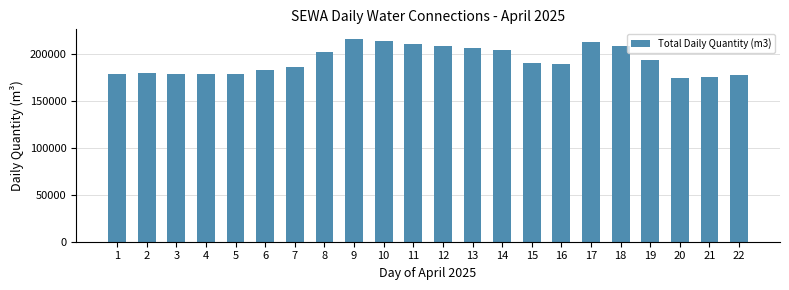

What is the value of the 17th bar from the left?

212601